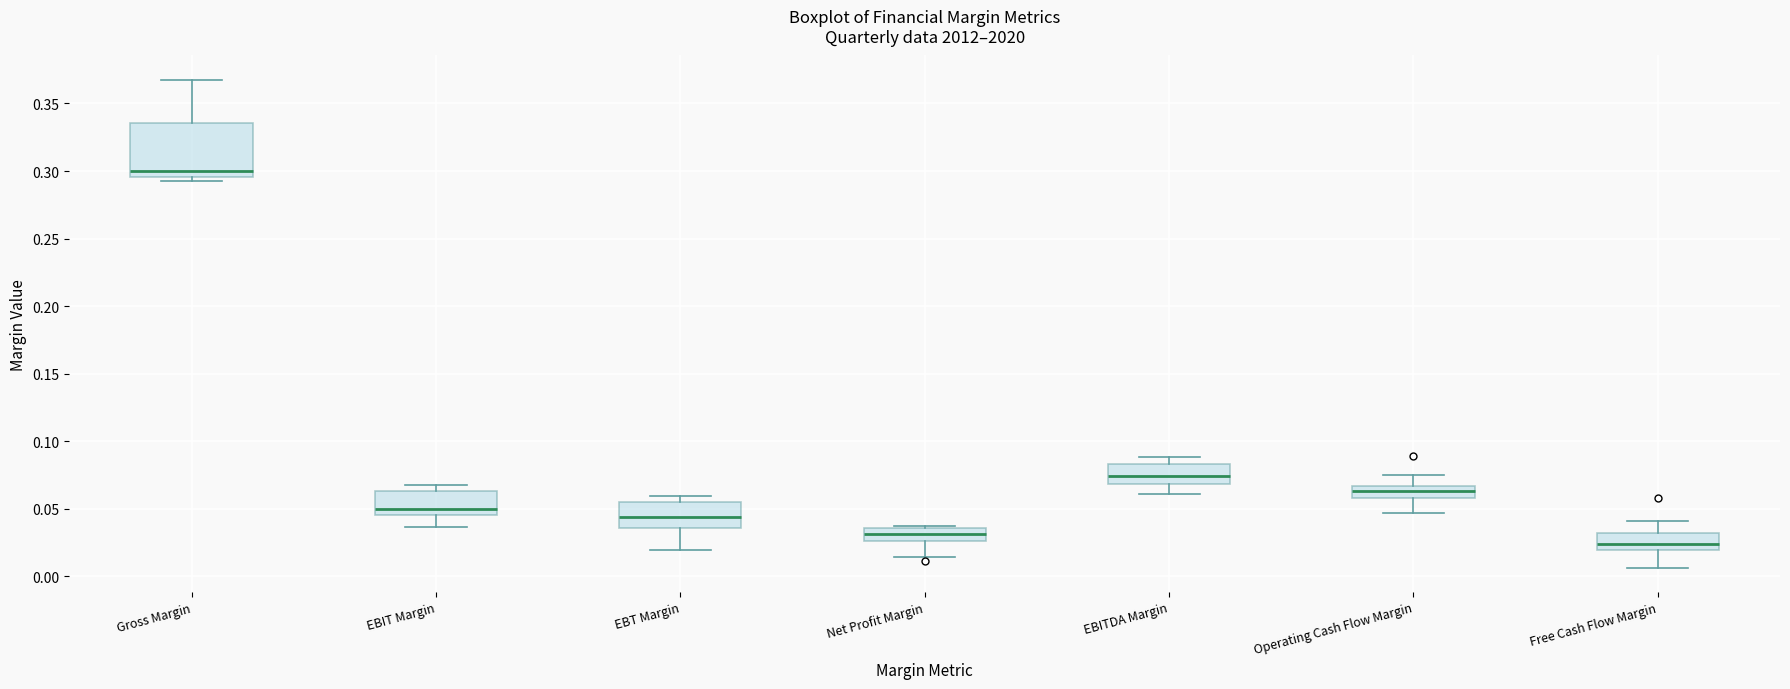

Where is the upper edge of the box for EBT Margin on the y-axis? The values are not printed on the chart, so give them approximately, as read against the axis.

0.055